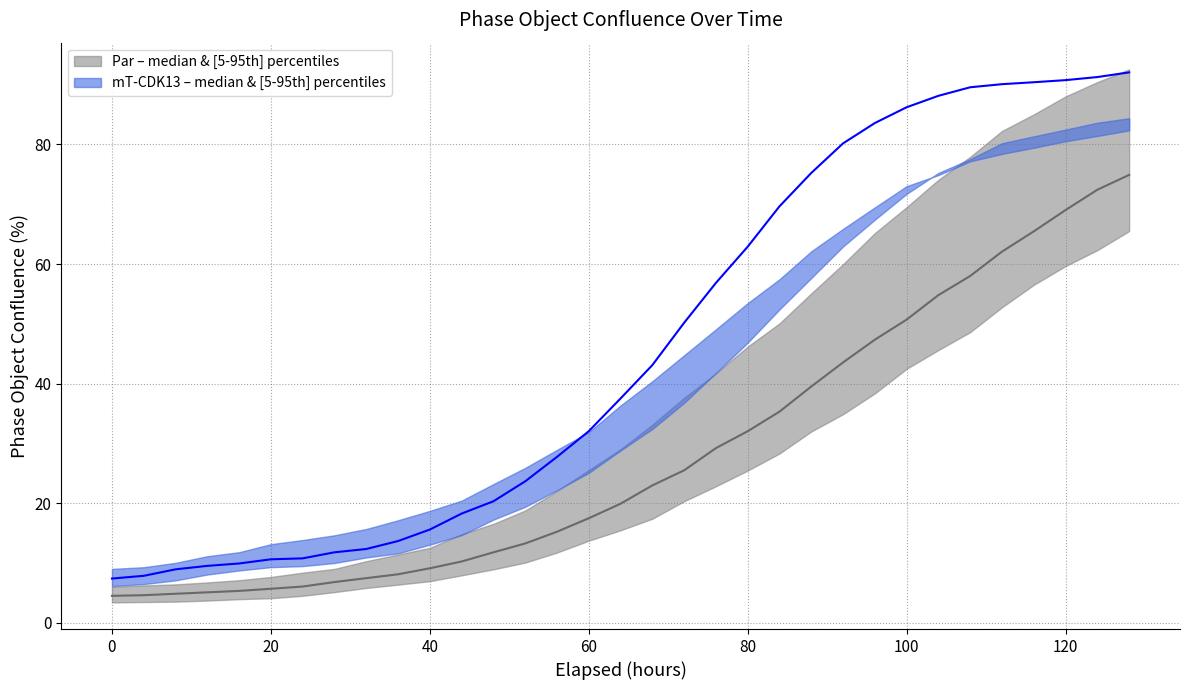

True or false: Par (upper) and mT-CDK13 (upper) intersect in this chart.

True